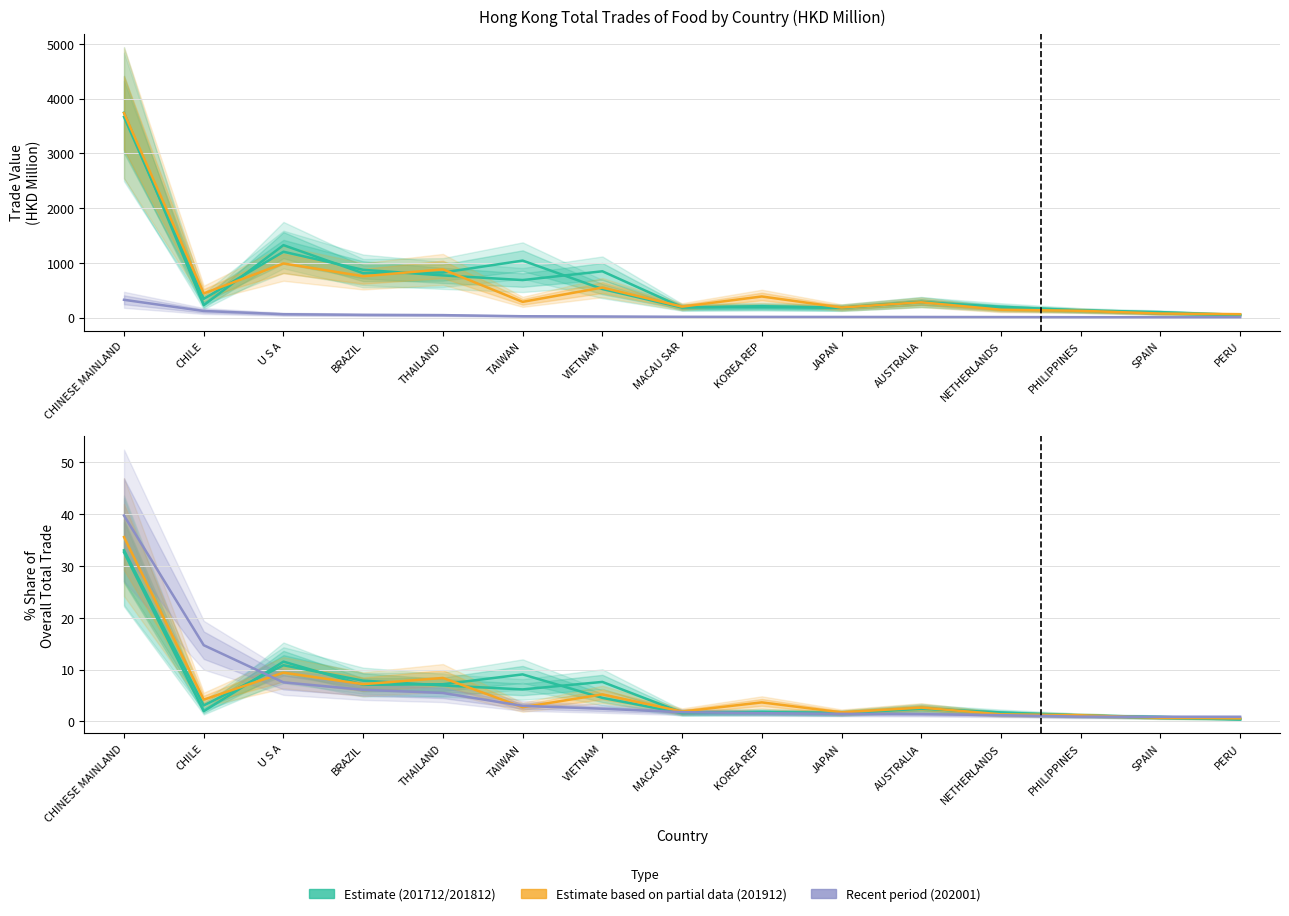

What is the label of the 7th point from the left?

VIETNAM